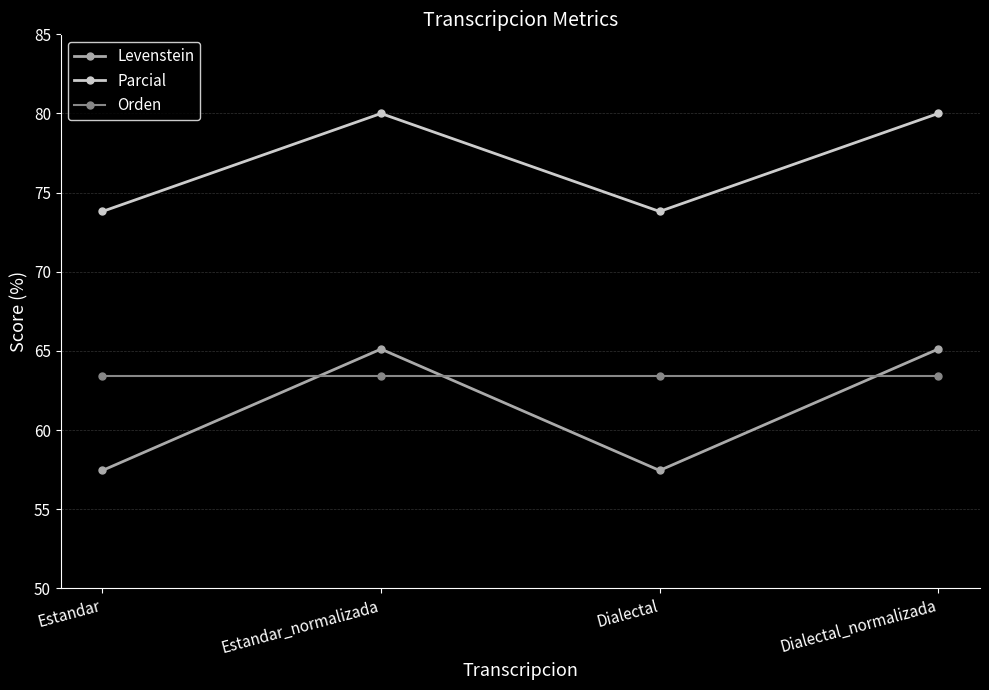

The value of Levenstein at Estandar_normalizada is 65.1. True or false?

True